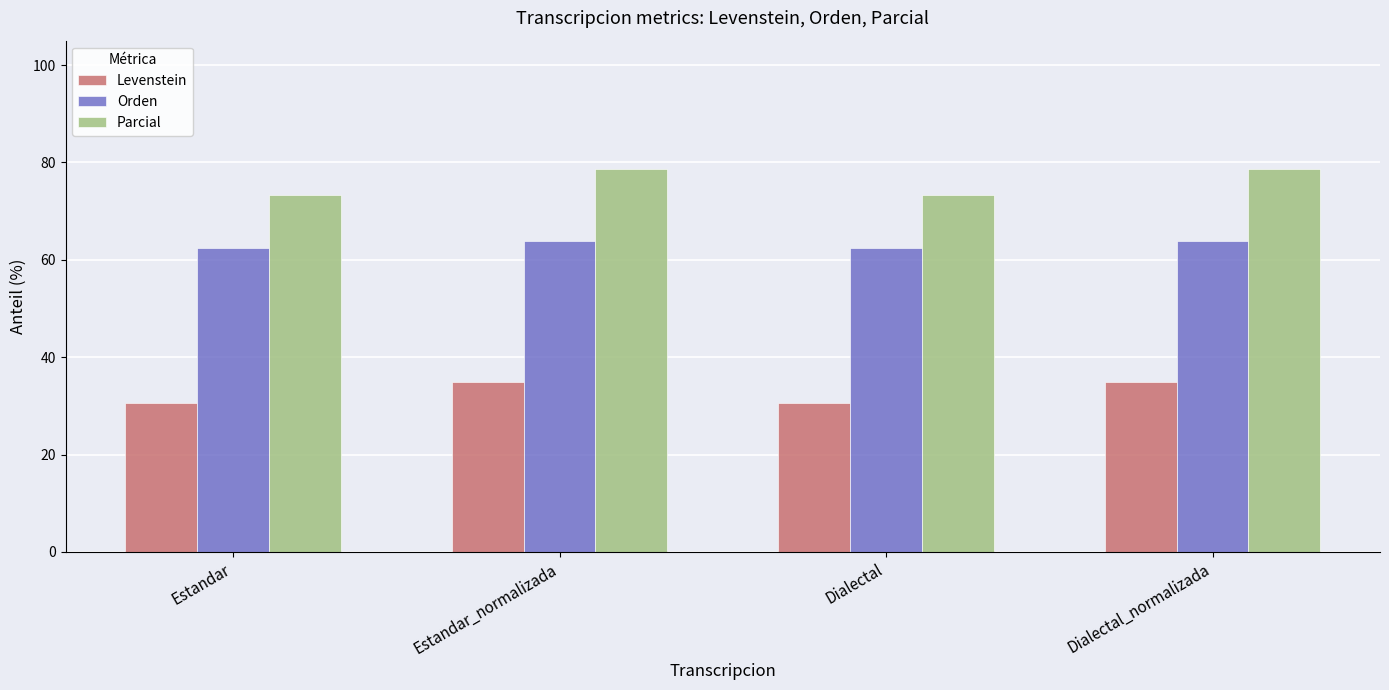

Which series has the largest range (max minus min)?

Parcial